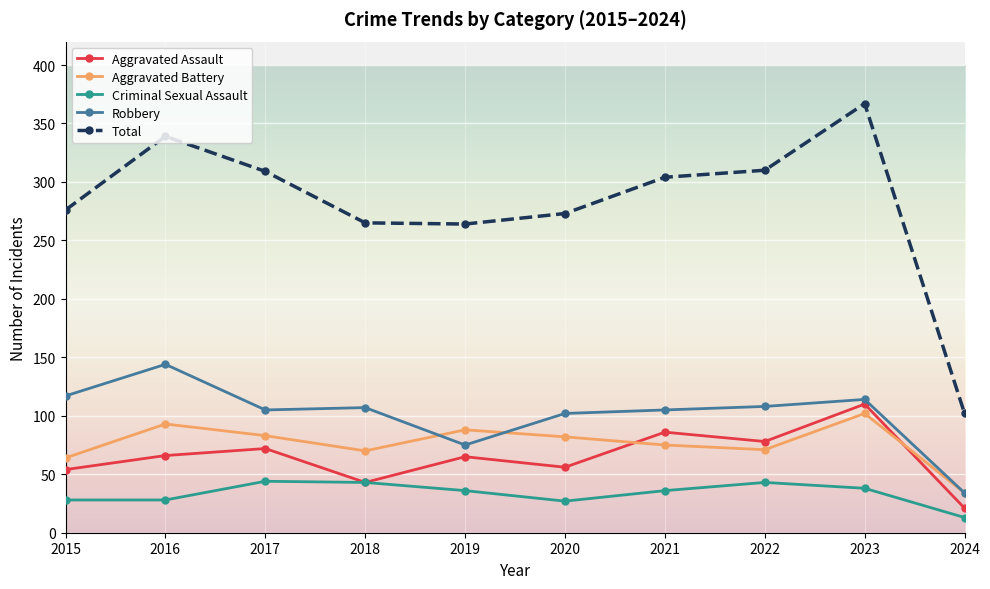

True or false: Aggravated Battery and Criminal Sexual Assault intersect in this chart.

False